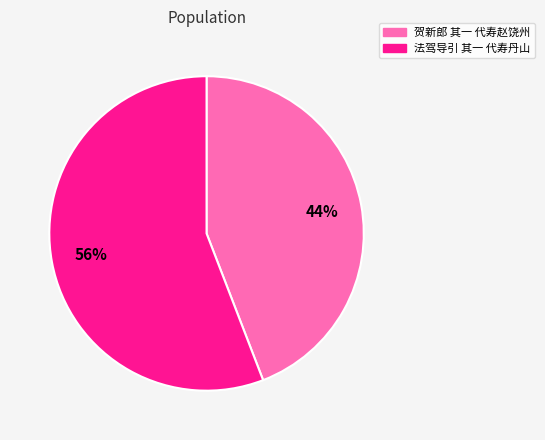

Which slice is the smallest?

贺新郎 其一 代寿赵饶州